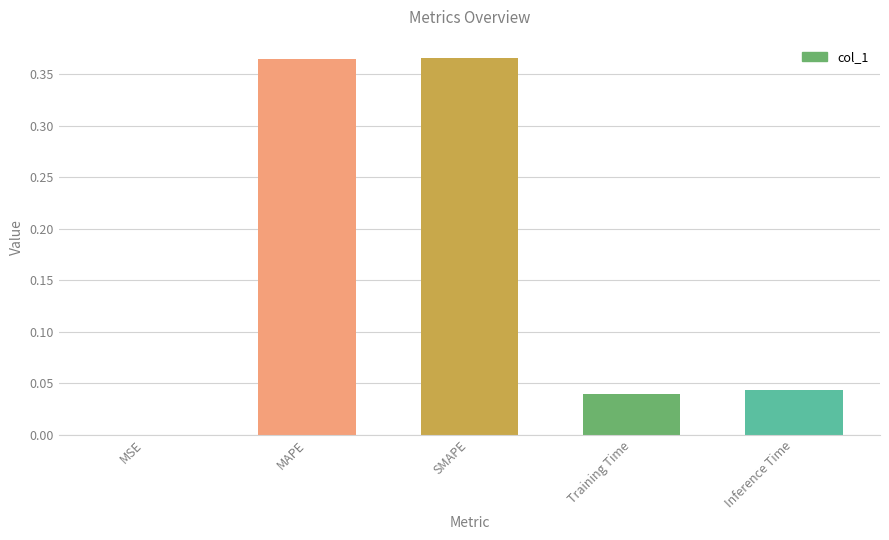

The chart shows a value of 0.0 at Inference Time. True or false?

True